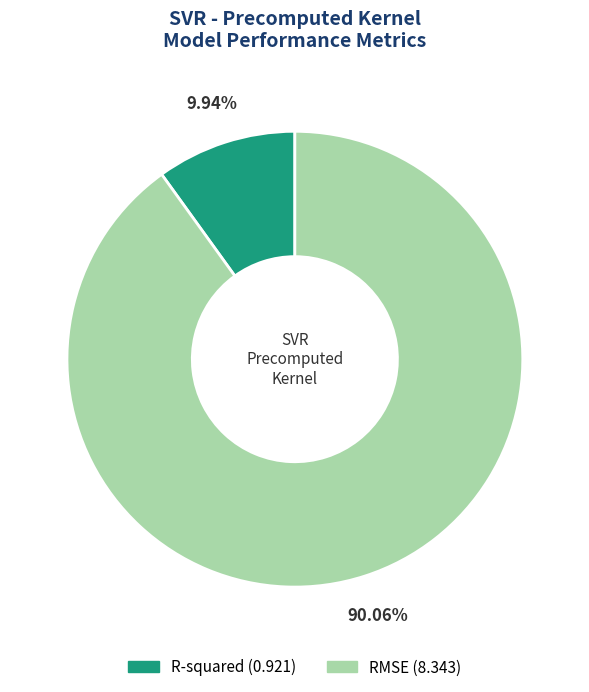

What is the majority slice?

RMSE